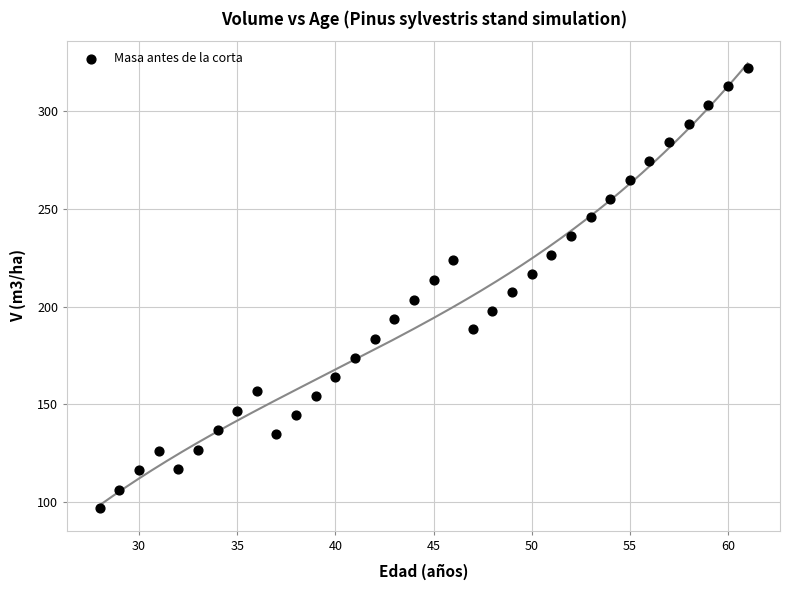

What is the range of X values (max minus min)?

33.0